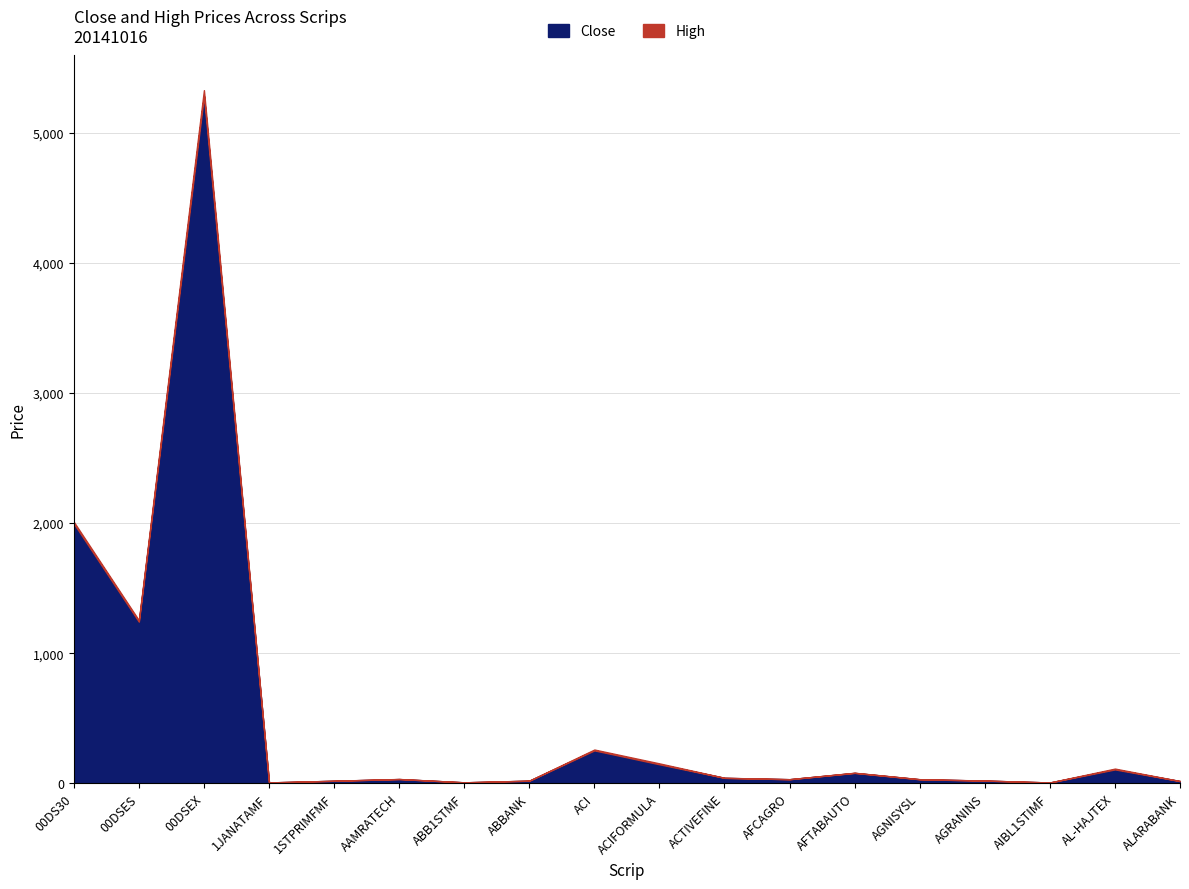

The Close series shows 5285.8 at 00DSEX. True or false?

True